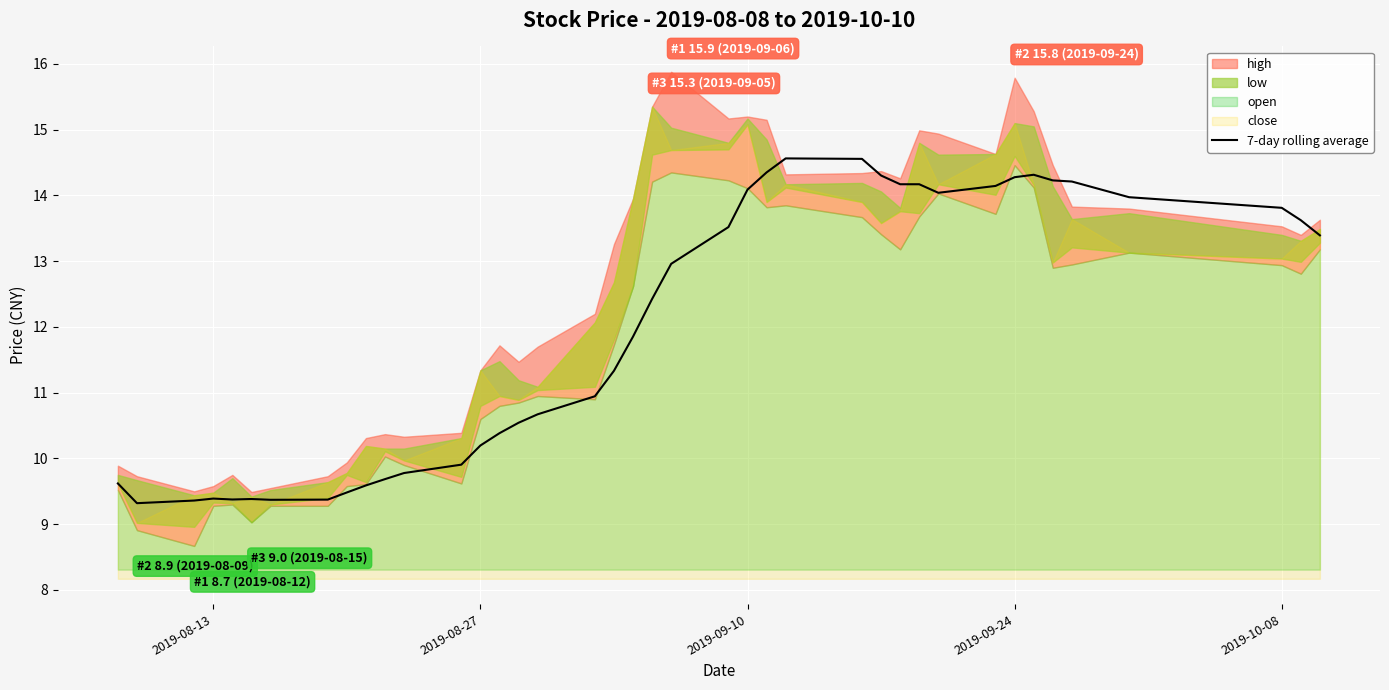

How many data points are above 12?

20